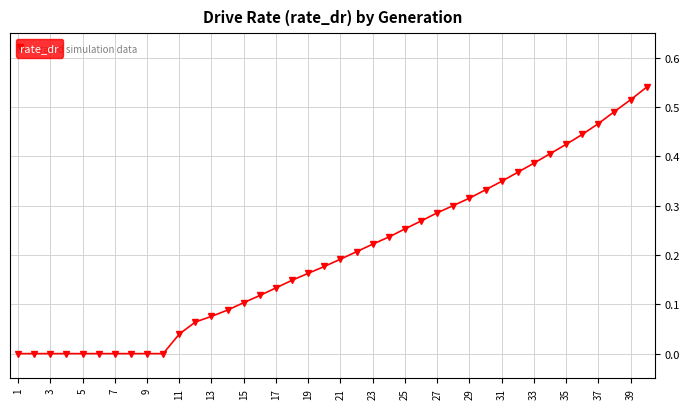

What is the sum of all values?

8.1